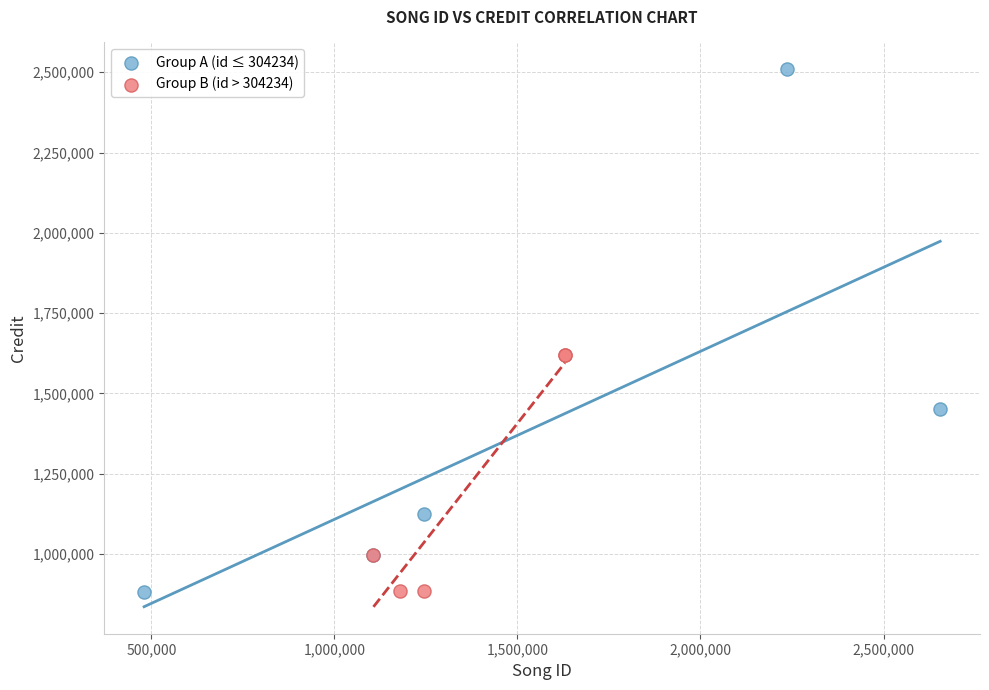

What are all the series names shown in the legend?

Group A (id ≤ 304234), Group B (id > 304234)